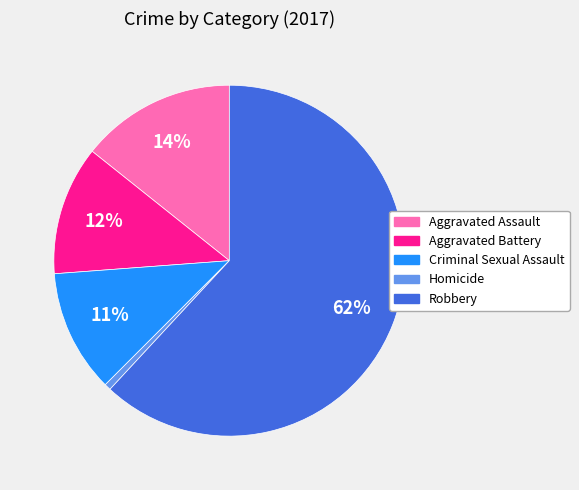

The Aggravated Assault slice represents 14% of the pie. True or false?

True